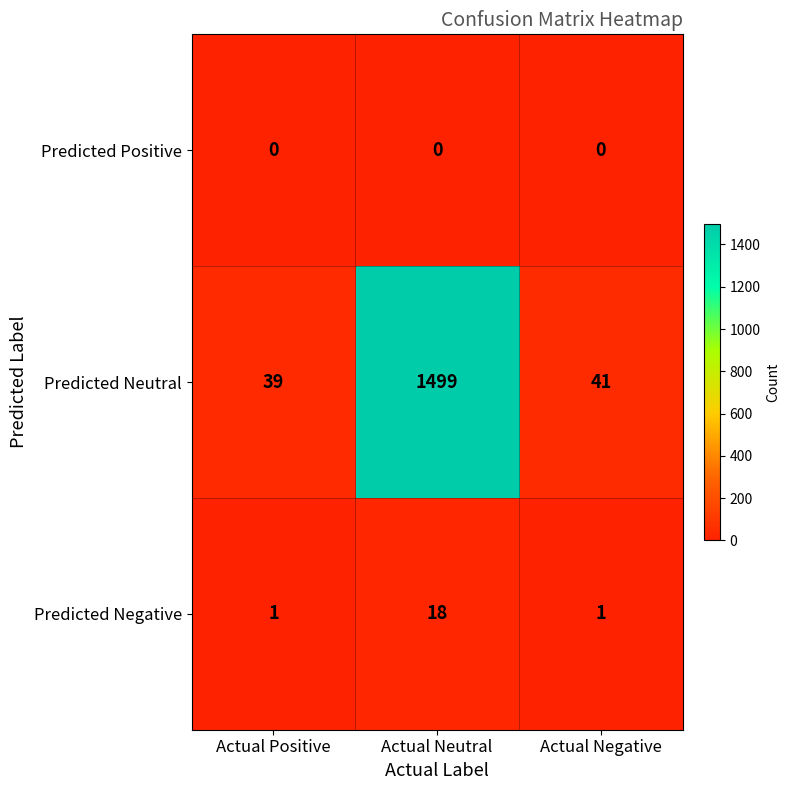

At how many categories does at least one series exceed 895?

1